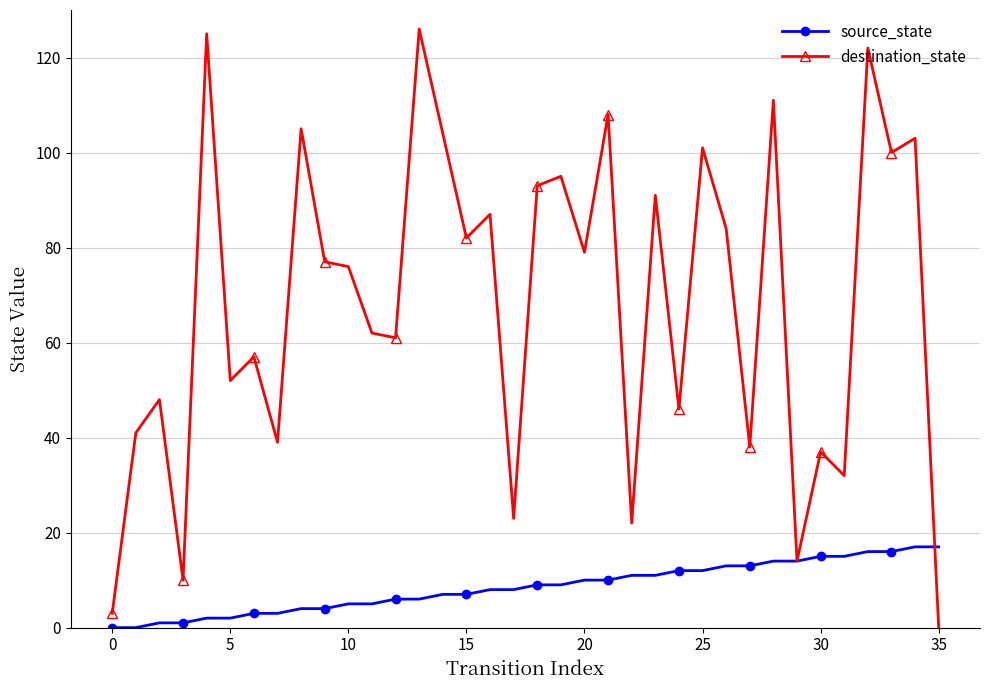

True or false: source_state and destination_state intersect in this chart.

True